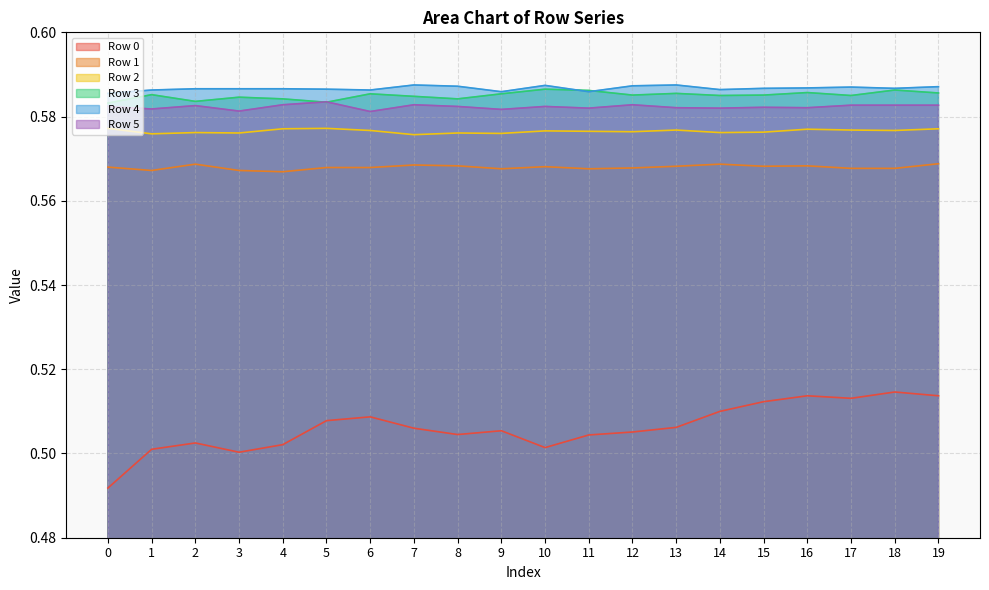

How many lines are shown in the chart?

6